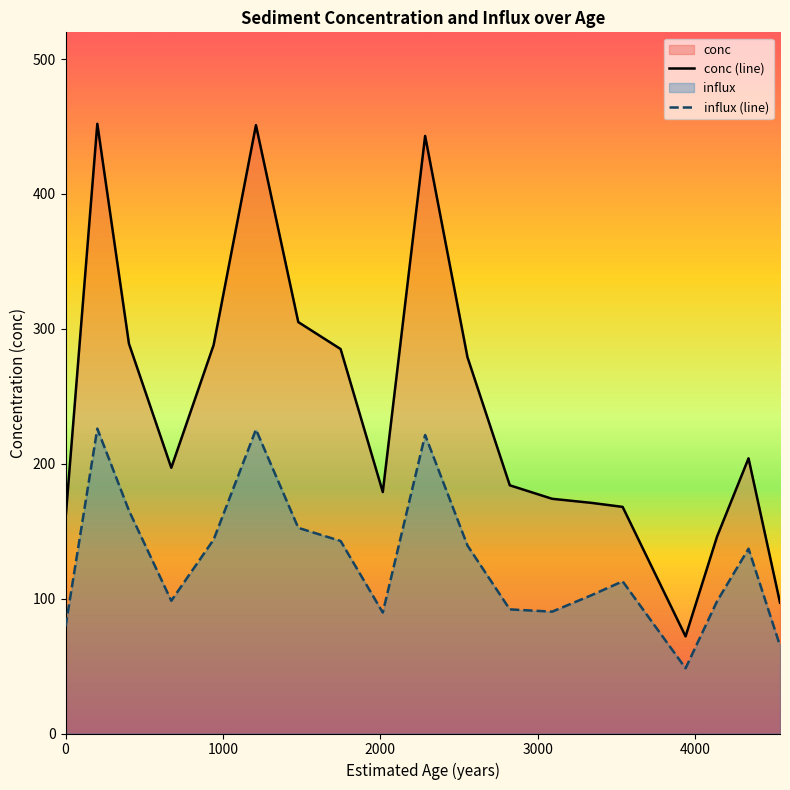

Reading left to right, transcribe all the data shown in this chart.

conc: 0=159.0	202=452.0	403=289.0	672=197.0	941=288.0	1210=451.0	1479=305.0	1748=285.0	2016=179.0	2285=443.0	2554=279.0	2823=184.0	3092=174.0	3340=171.0	3540=168.0	3740=120.0	3940=72.0	4140=146.0	4340=204.0	4540=97.0
influx: 0=79.3	202=226.0	403=165.2	672=98.4	941=143.7	1210=225.3	1479=152.5	1748=142.7	2016=89.7	2285=221.3	2554=139.4	2823=92.0	3092=90.3	3340=102.4	3540=112.8	3740=80.6	3940=48.4	4140=98.1	4340=137.0	4540=65.1